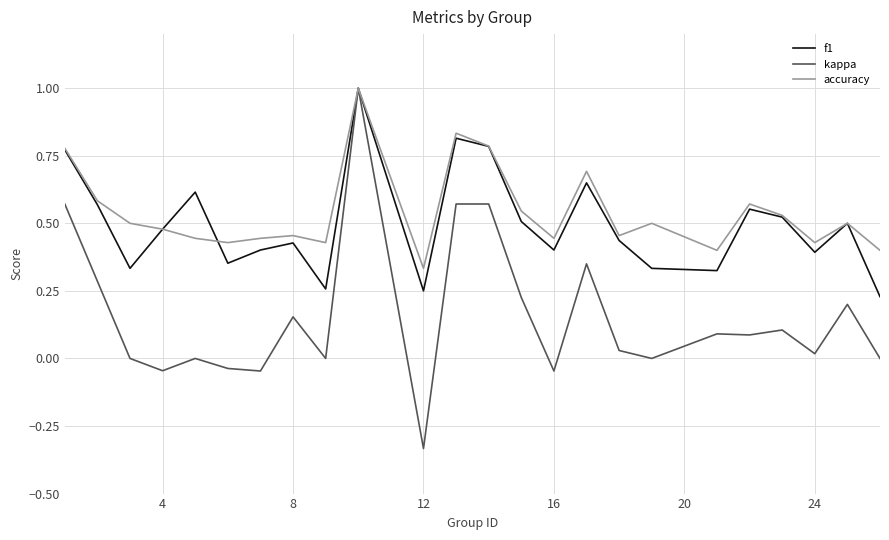

What is the highest value of the f1 series?

1.0